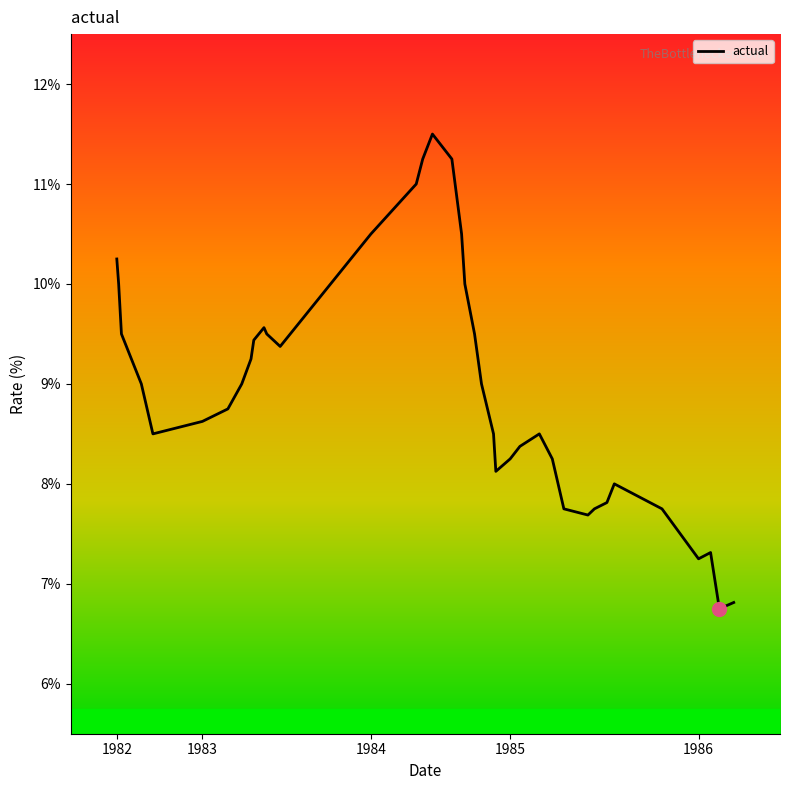

Does the chart have visible grid lines?

No